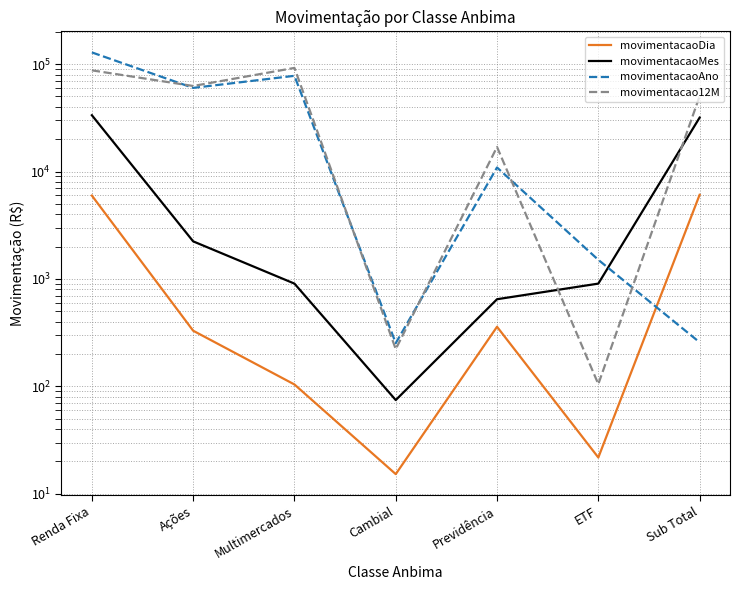

The value of movimentacao12M at Renda Fixa is 21165.0. True or false?

False